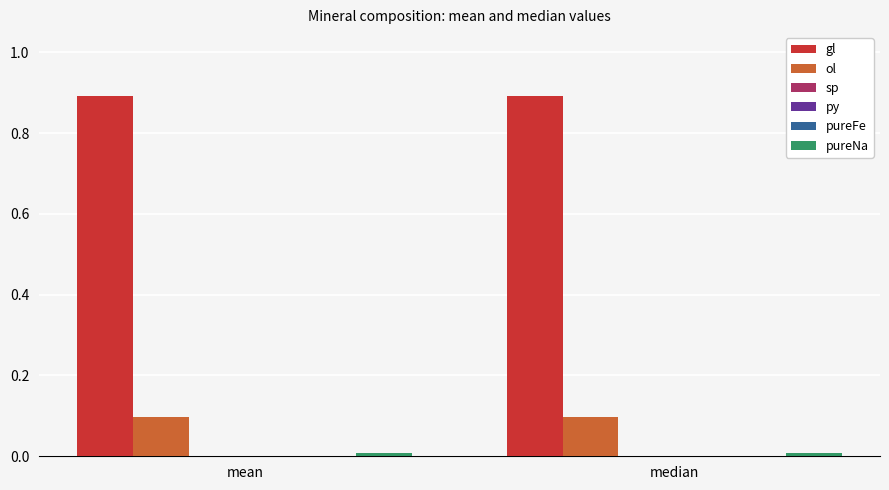

The value of ol at median is 0.0. True or false?

False